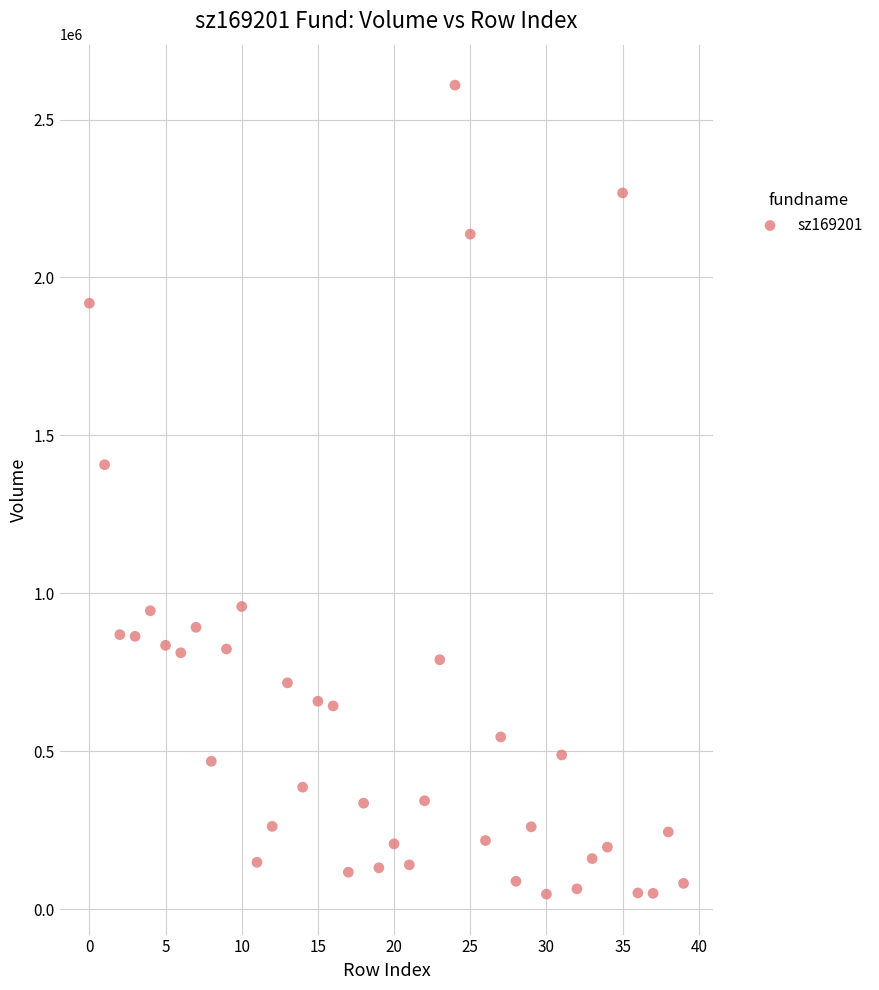

What is the range of Y values (max minus min)?

2561551